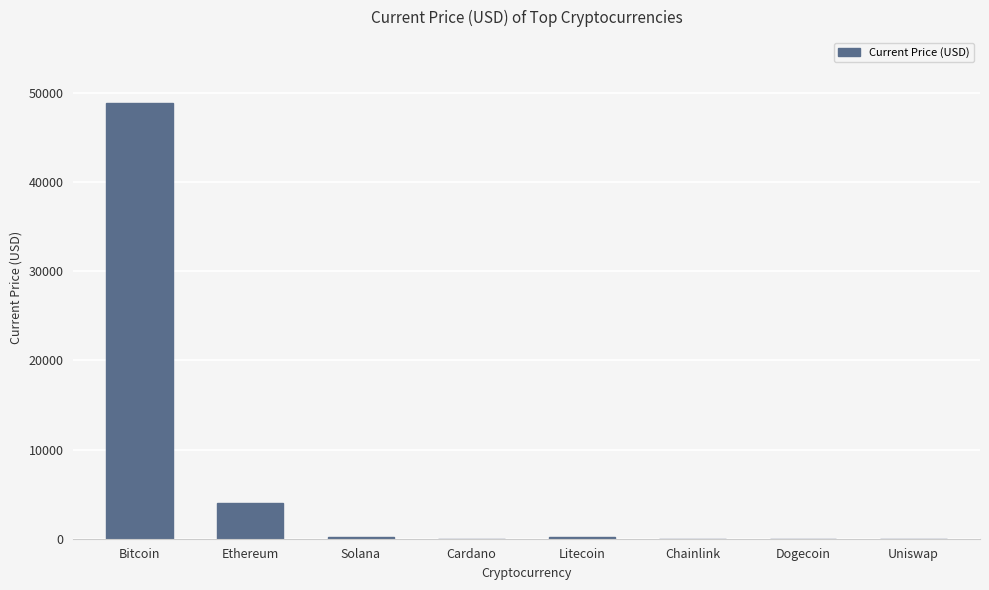

How many values exceed 153?

4